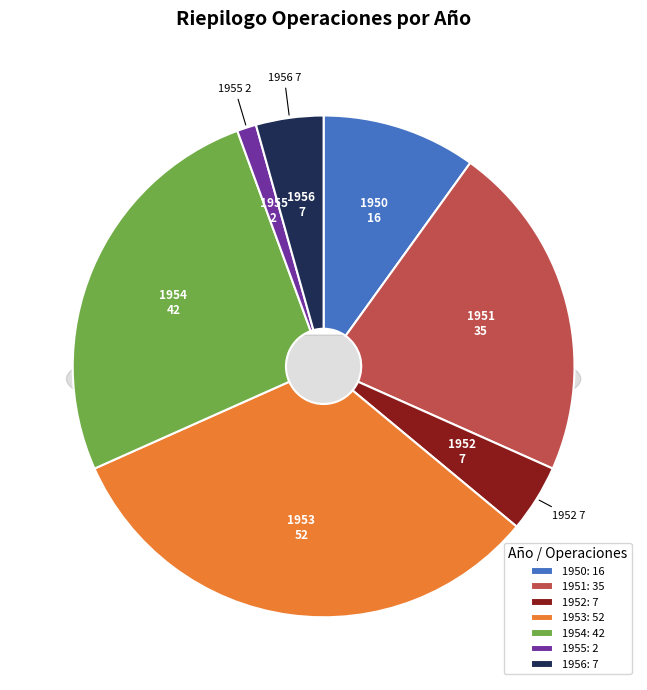

What percentage is the 1954 slice, to the nearest percent?

26%